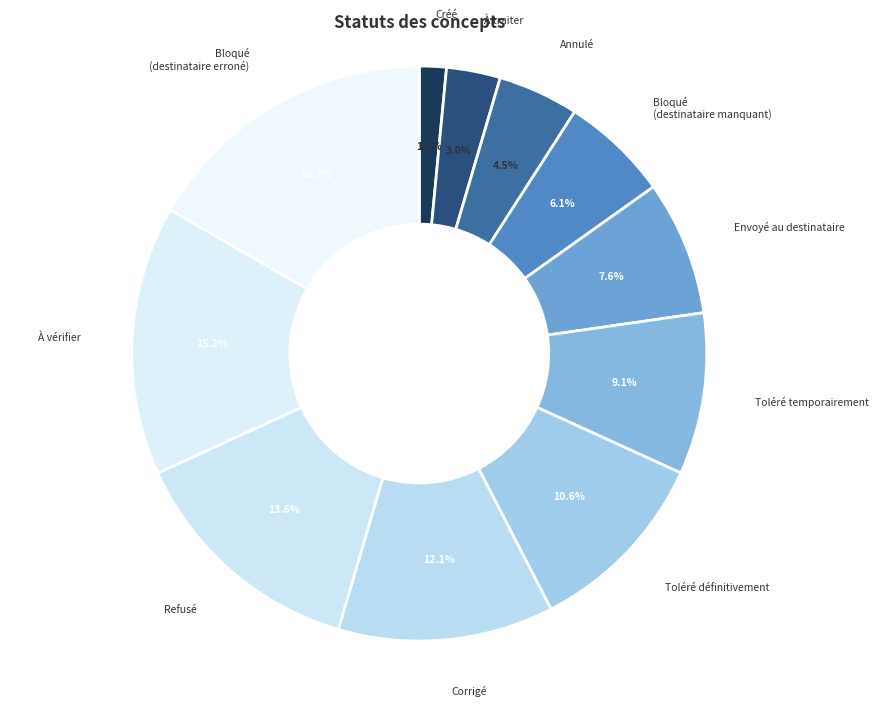

The Refusé slice represents 14% of the pie. True or false?

True